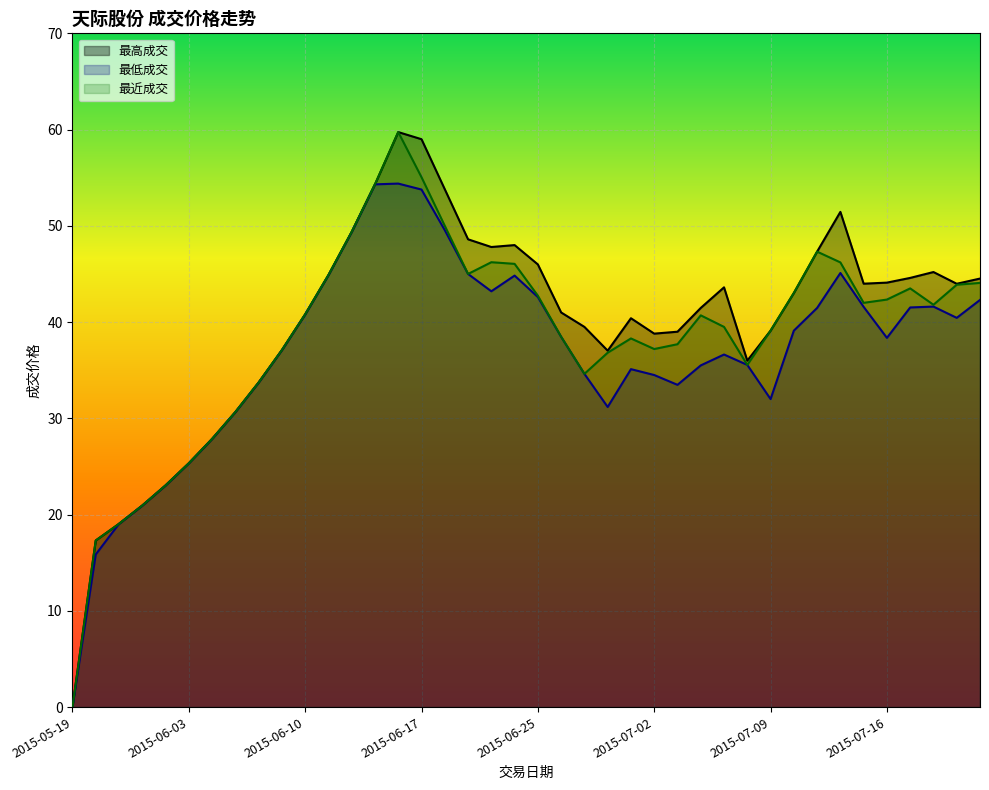

What is the label of the 20th point from the right?

2015-06-25